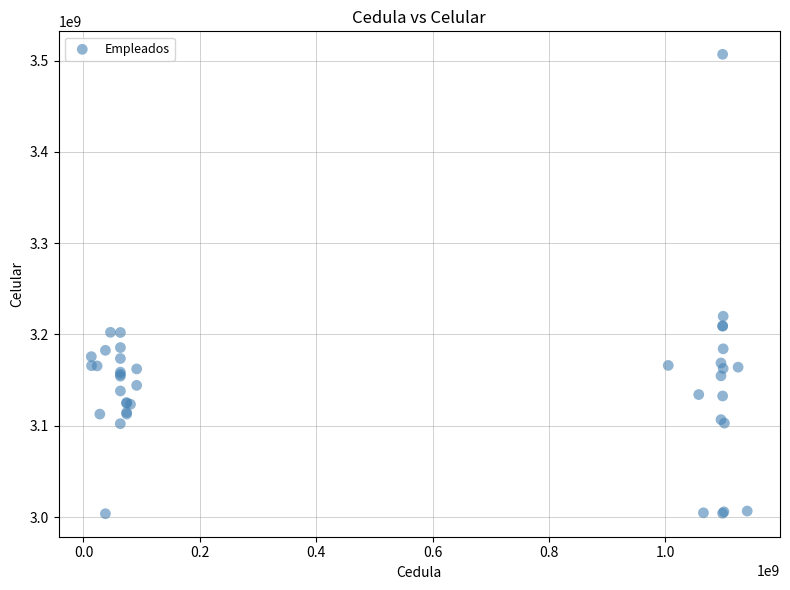

What Y value in the scatter plot is closest to 3255223578?

3219922005